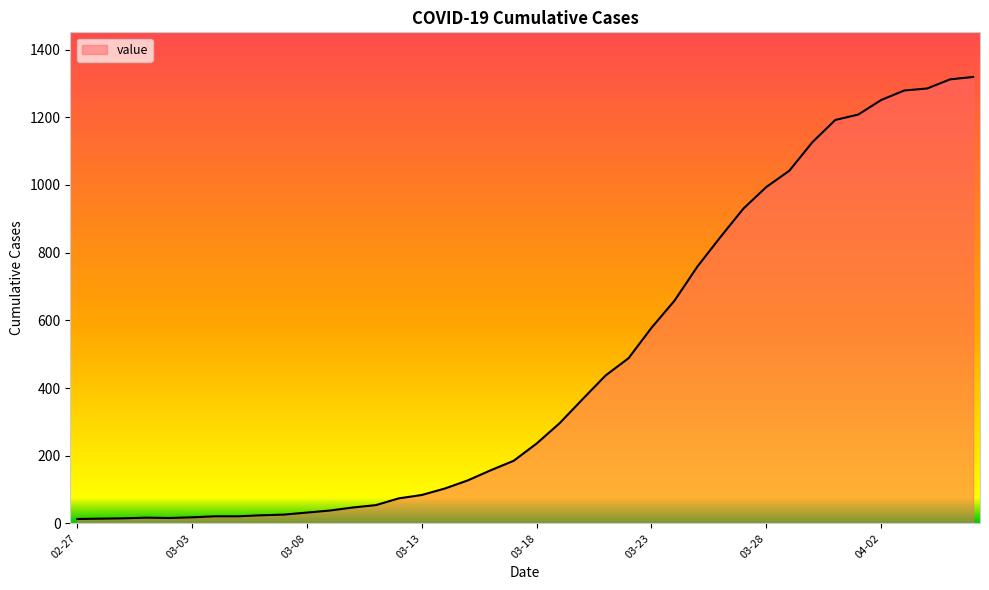

What is the maximum value shown in the chart?

1319